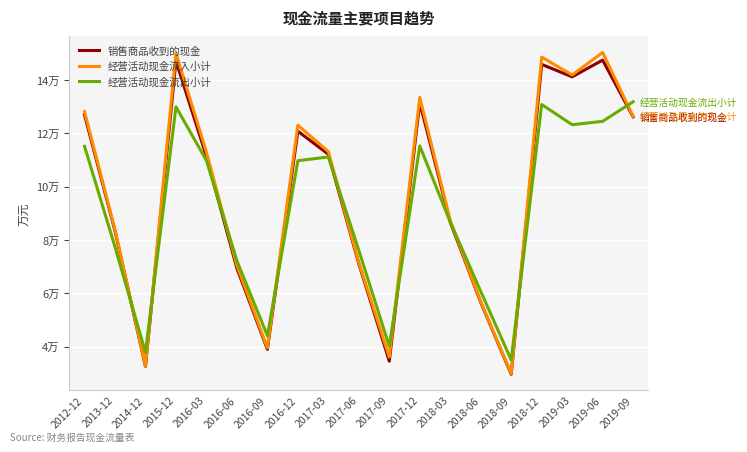

At which category does 经营活动现金流入小计 reach its first local valley?

2014-12